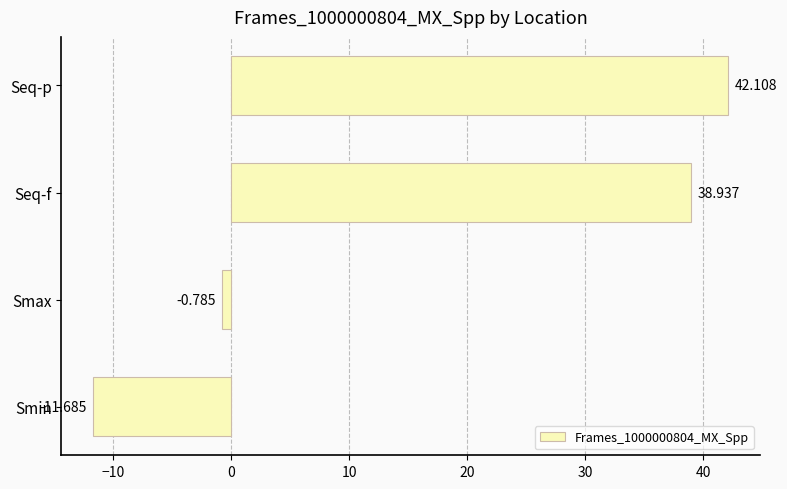

Count the number of data series in this chart.

1